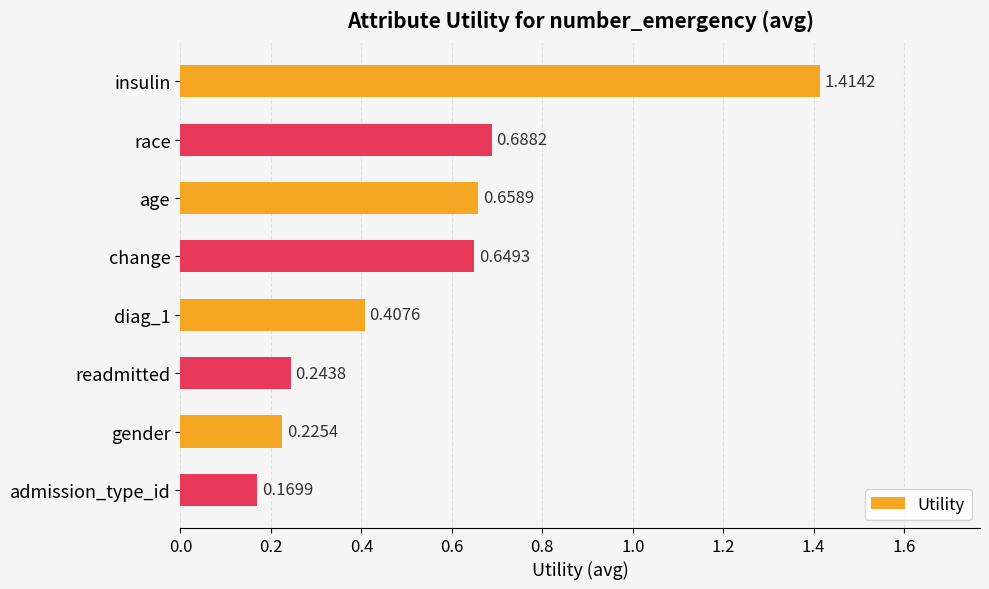

What is the sum of all values?

4.5